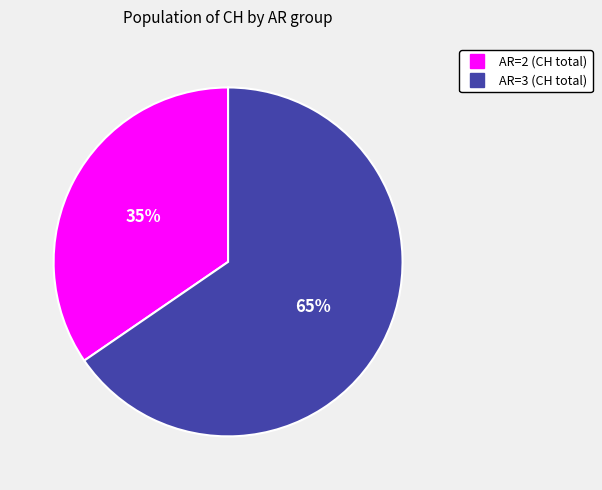

To the nearest percent, what is the average slice percentage?

50%